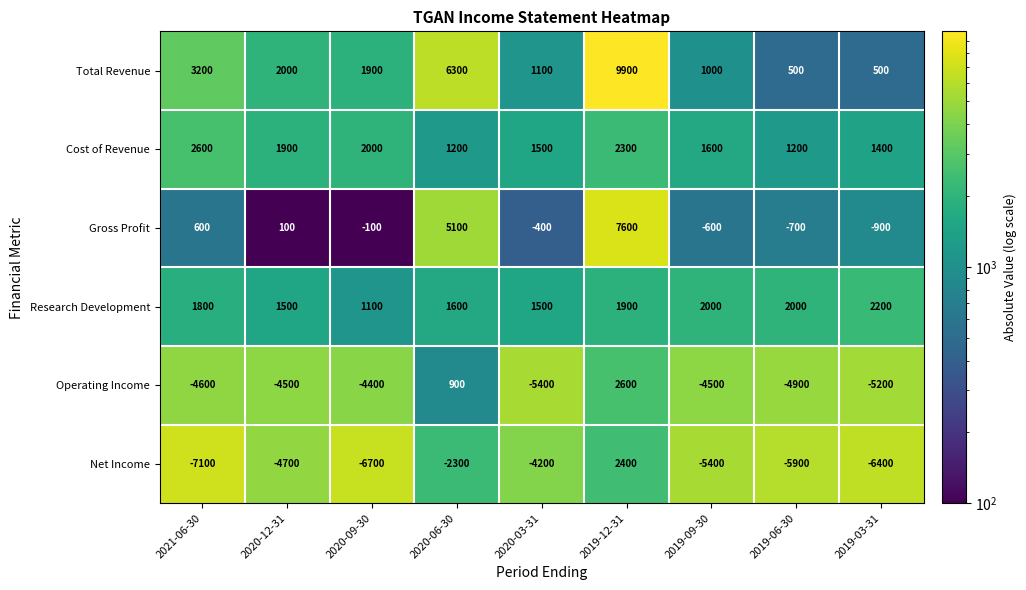

What is the difference between the highest and lowest values at 2019-09-30?

7400